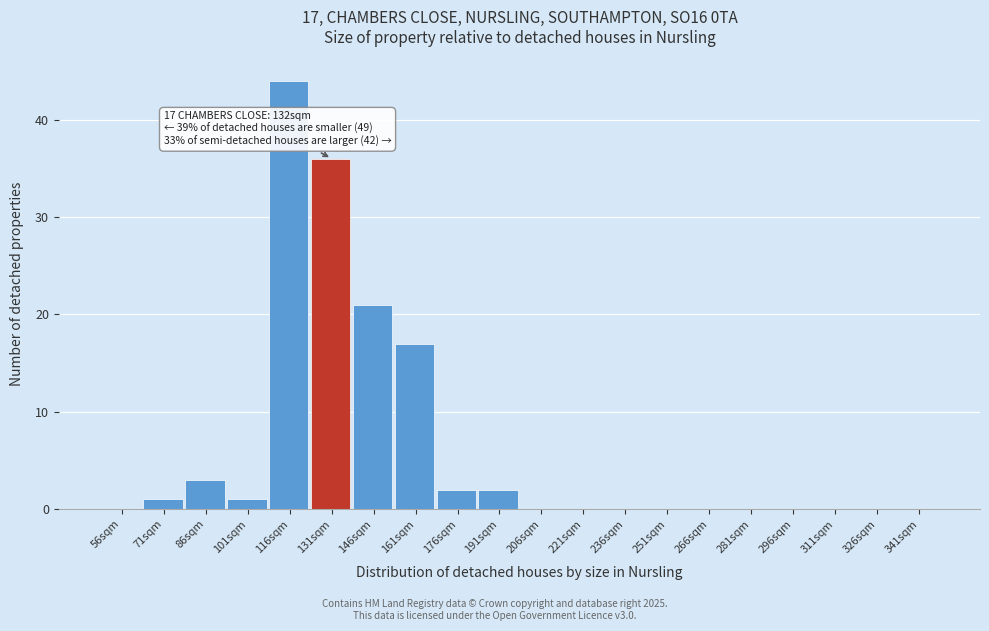

Reading right to left, extract all data points from this chart.

341sqm=0	326sqm=0	311sqm=0	296sqm=0	281sqm=0	266sqm=0	251sqm=0	236sqm=0	221sqm=0	206sqm=0	191sqm=2	176sqm=2	161sqm=17	146sqm=21	131sqm=36	116sqm=44	101sqm=1	86sqm=3	71sqm=1	56sqm=0